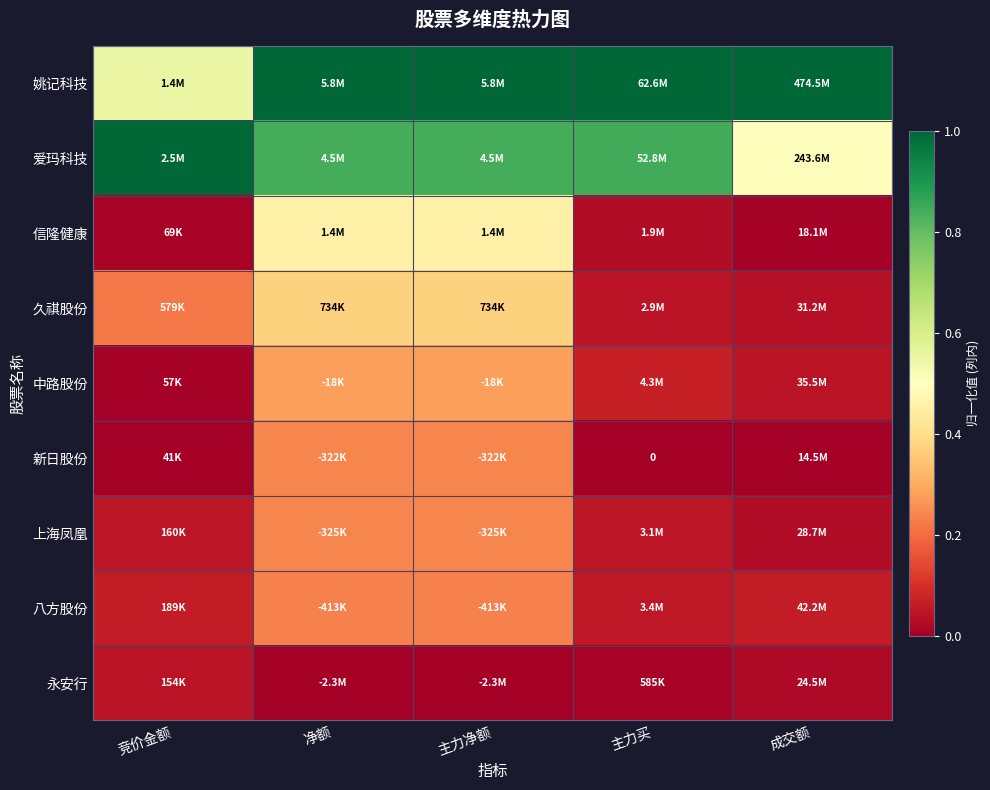

At 主力净额, list the series in order from largest to smallest.

姚记科技, 爱玛科技, 信隆健康, 久祺股份, 中路股份, 新日股份, 上海凤凰, 八方股份, 永安行